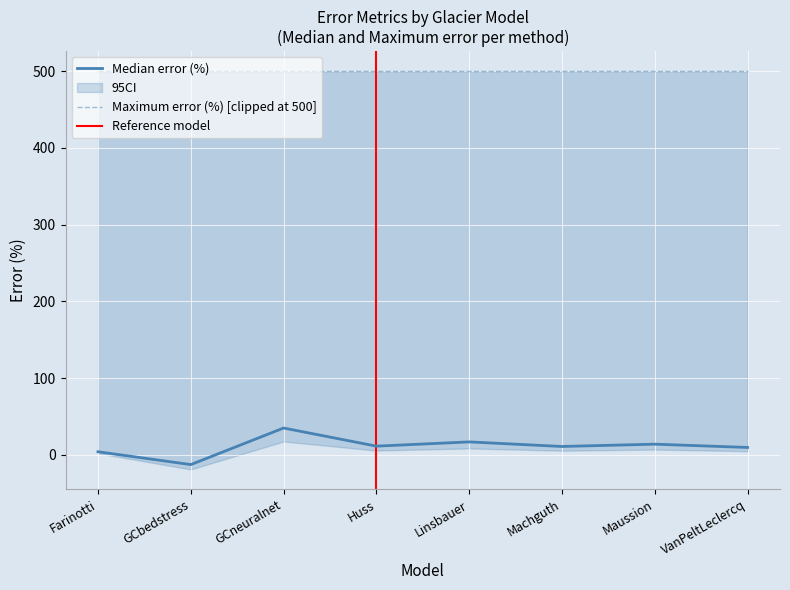

The chart shows a value of 11.5 at Huss. True or false?

True